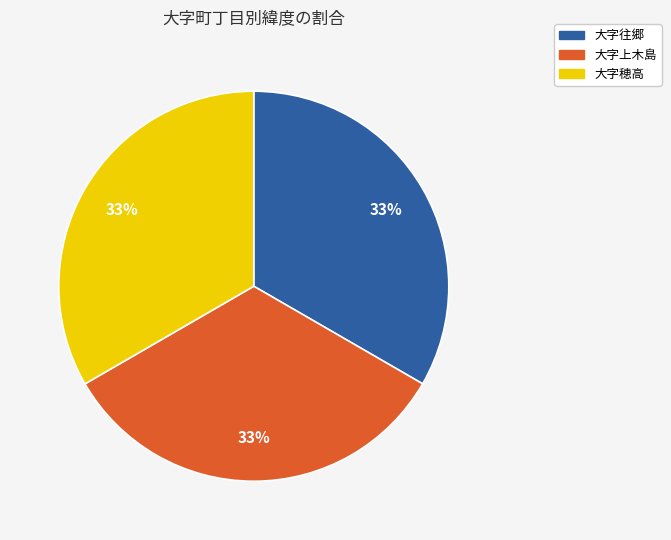

Combined, do 大字穂高 and 大字上木島 account for over 50%?

Yes